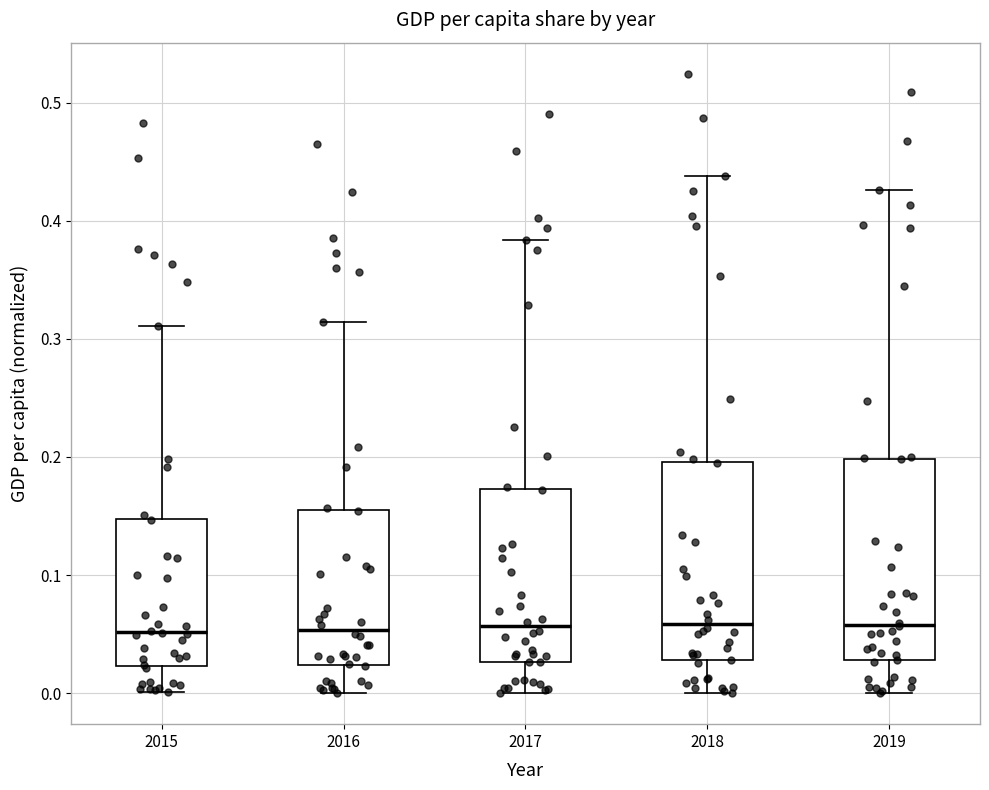

Where does the median line of the box at x = 2016 sit on the y-axis? The values are not printed on the chart, so give them approximately, as read against the axis.

0.05